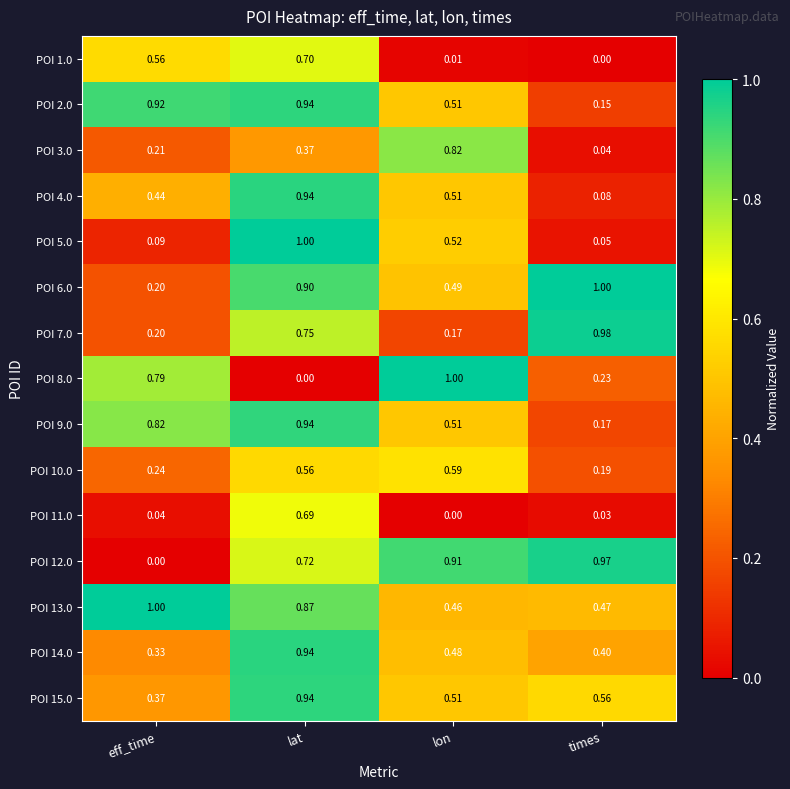

Where is POI 10.0 nearest to the value 0?

times